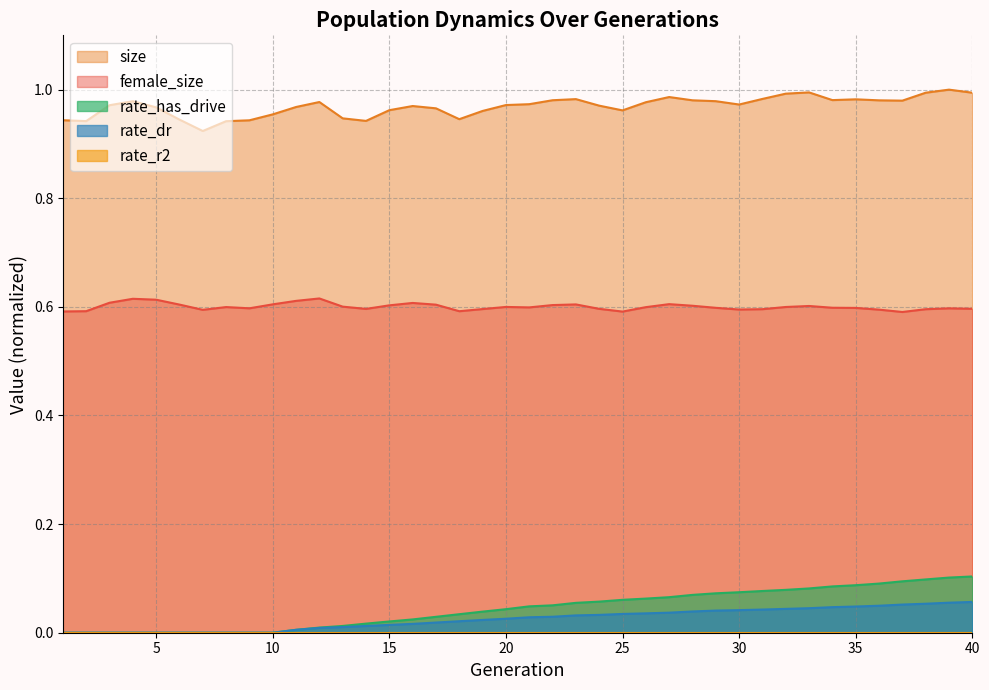

What is the difference between the highest and lowest values at 18?

0.9